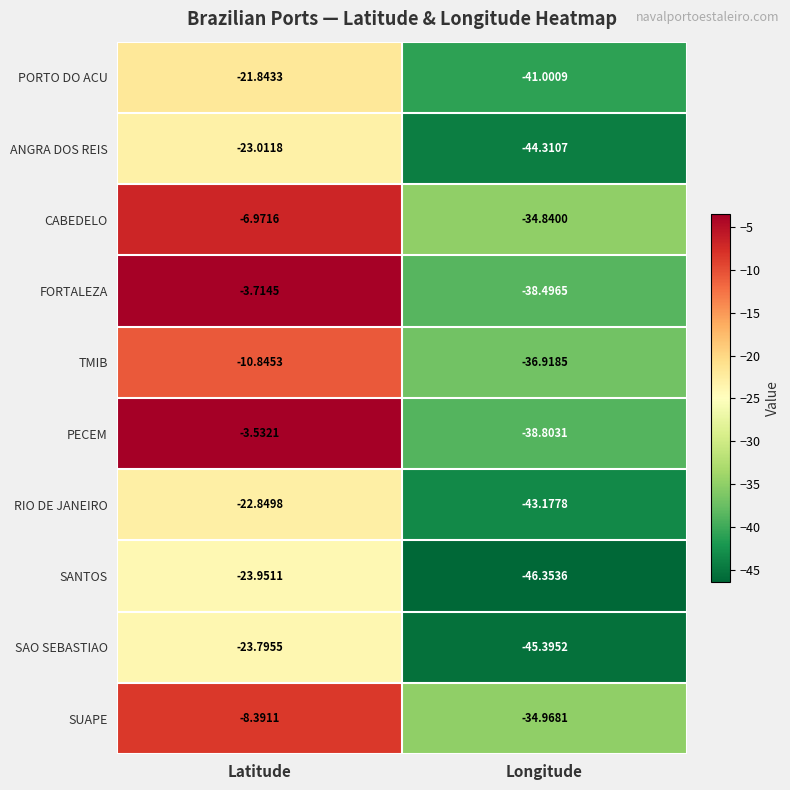

Which category has the highest value across all series?

Latitude